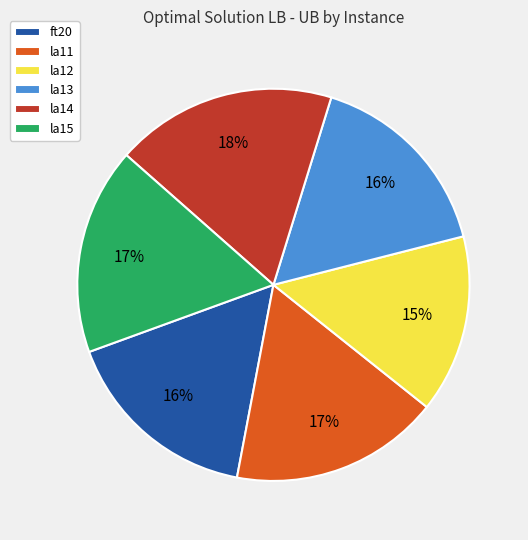

To the nearest percent, what is the average slice percentage?

17%